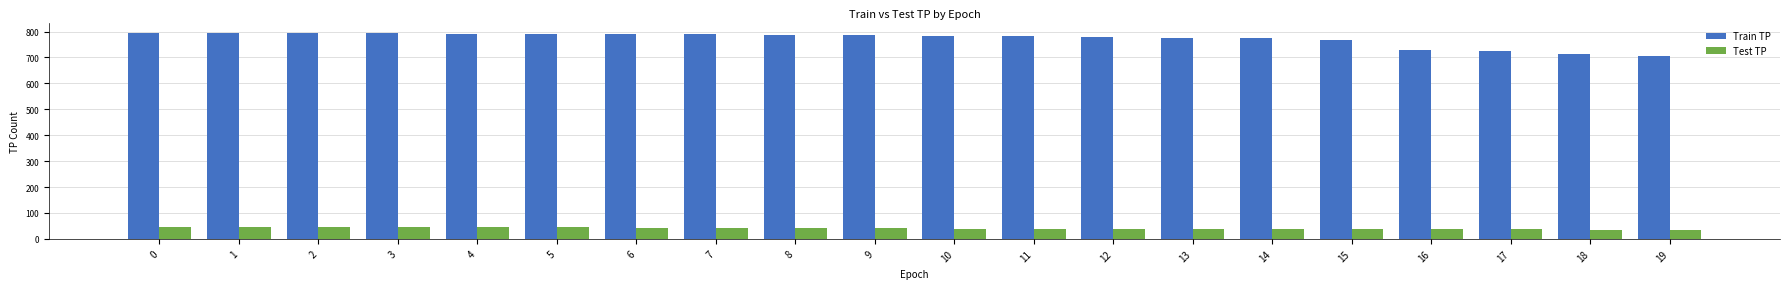

At how many categories does at least one series exceed 618?

20